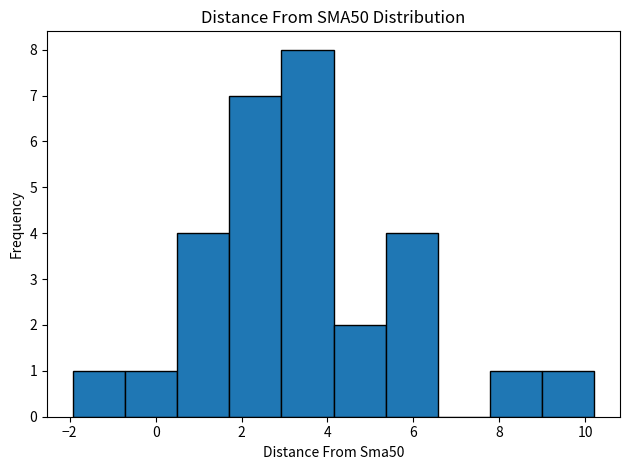

What is the height of the bar covering 1.8 to 3.0 on the x-axis? Neither the bar edges nor the heights are printed on the chart, so give them approximately, as read against the axes.

7